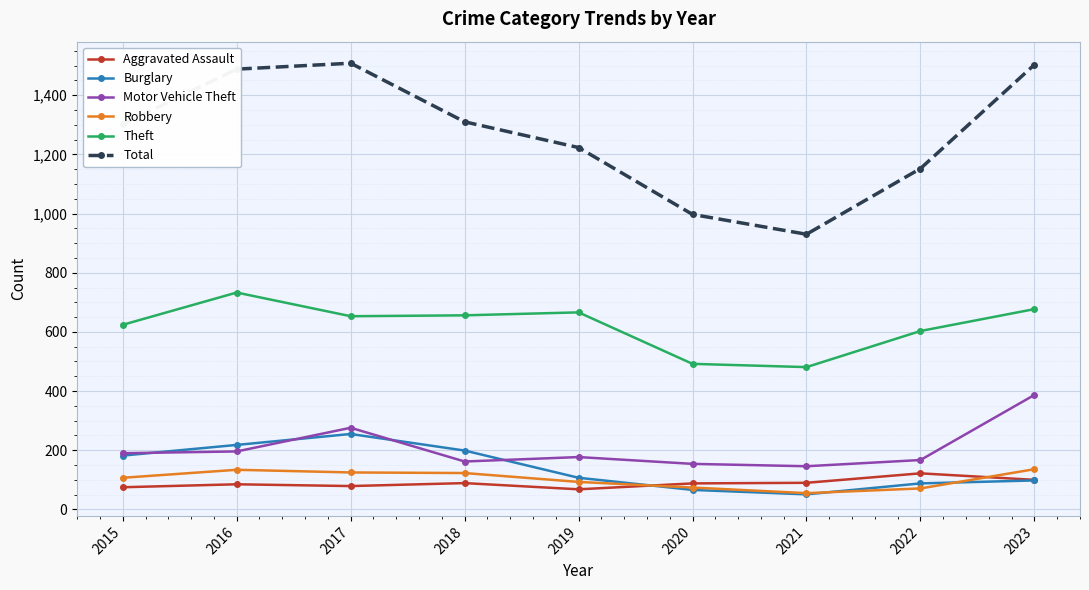

At which category does the chart reach its minimum across all series?

2021